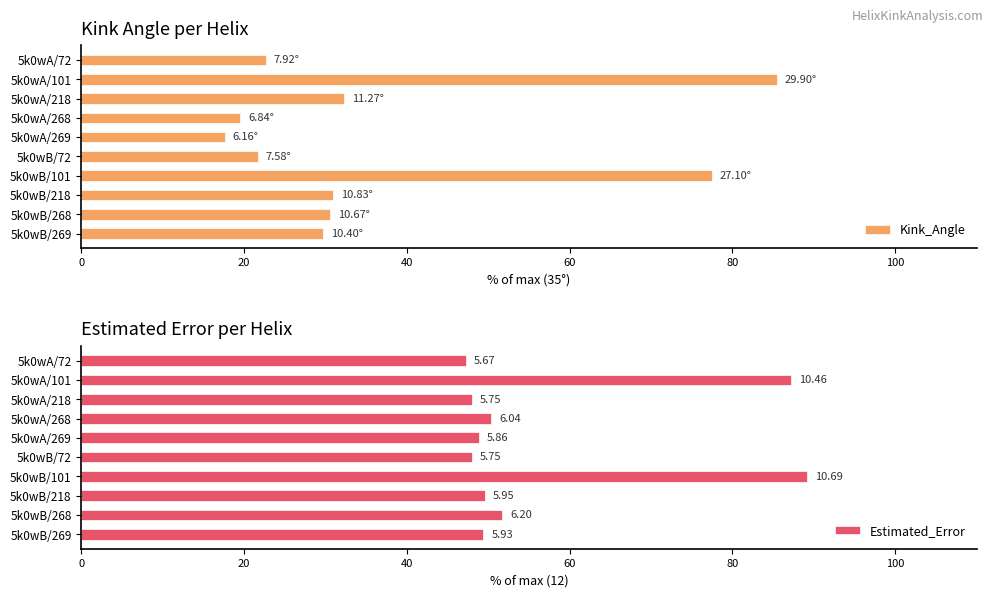

What is the difference between the Kink_Angle values at 5k0wA/218 and 5k0wA/268?

12.7